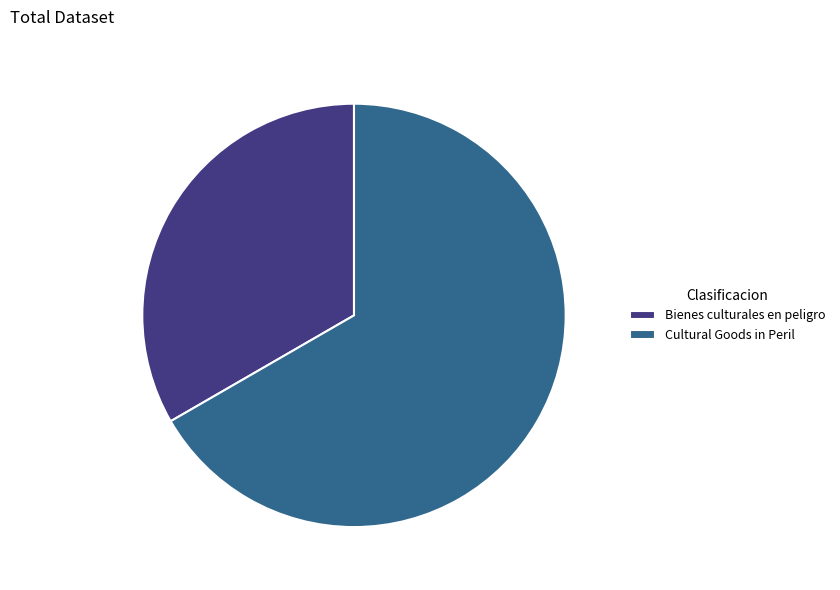

What is the smallest slice in the pie chart?

Bienes culturales en peligro